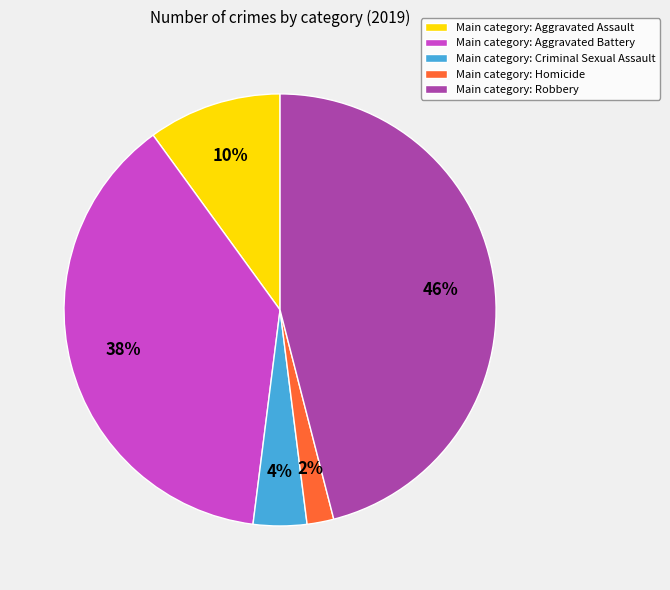

The Main category: Robbery slice represents 46% of the pie. True or false?

True